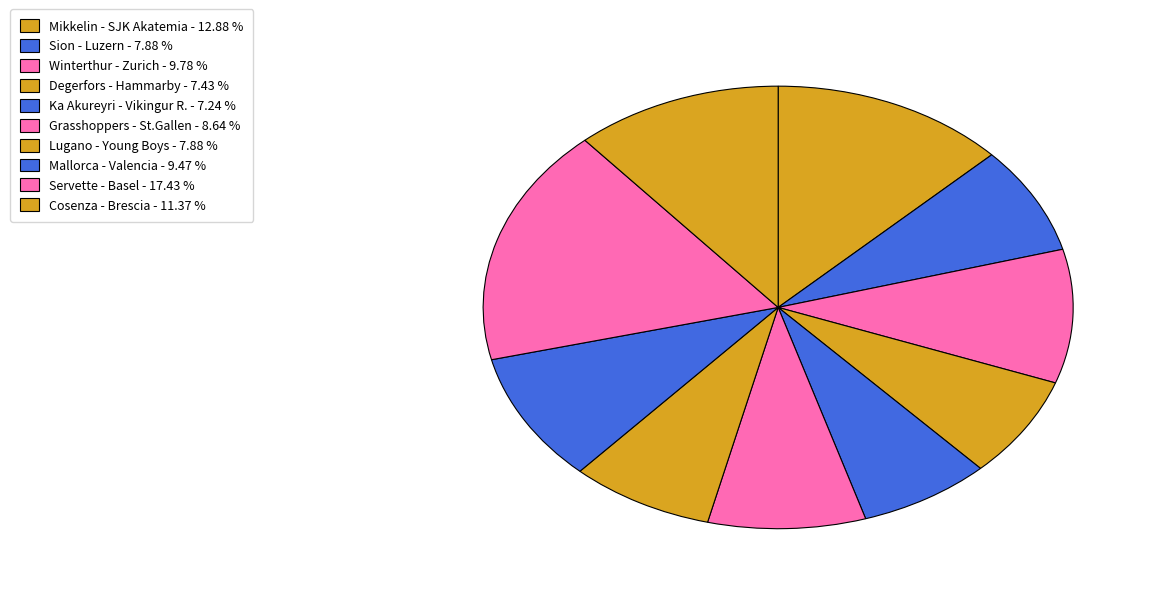

How many slices are in this pie chart?

10